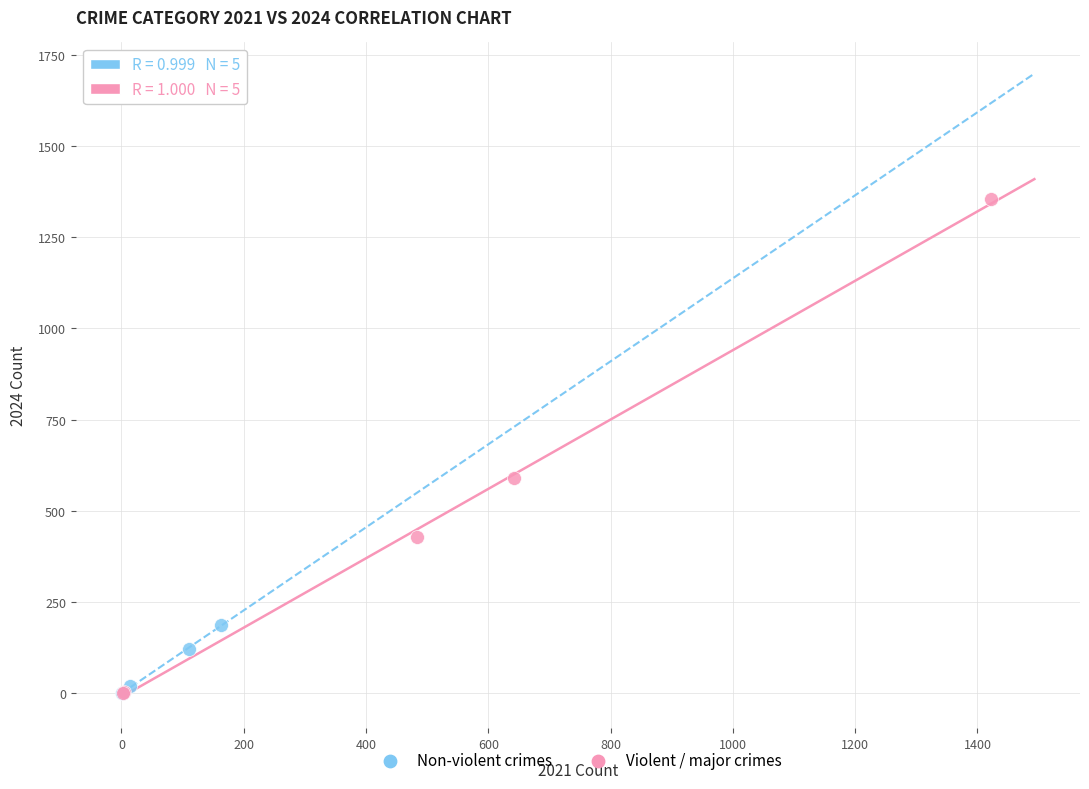

Which series has the widest spread of Y values?

Violent / major crimes